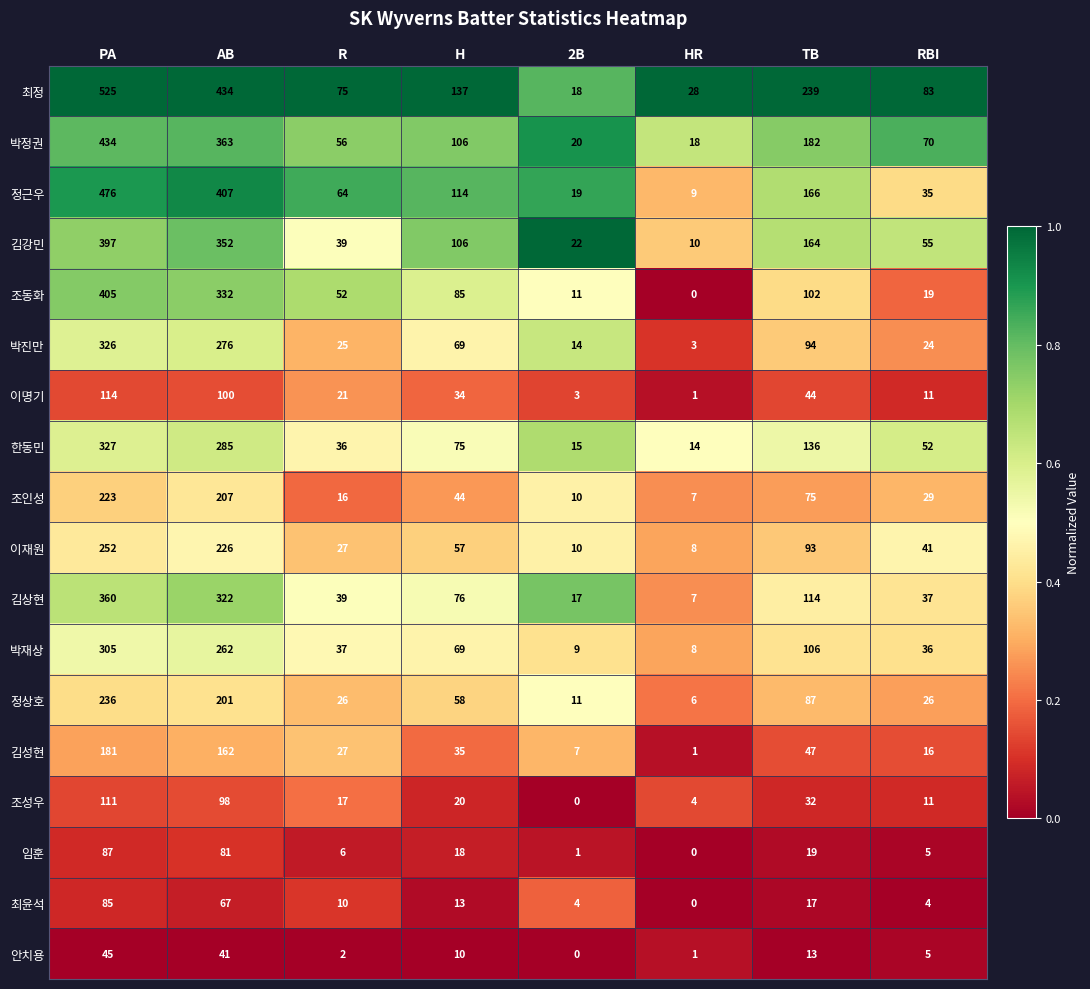

The 정근우 series shows 476 at PA. True or false?

True